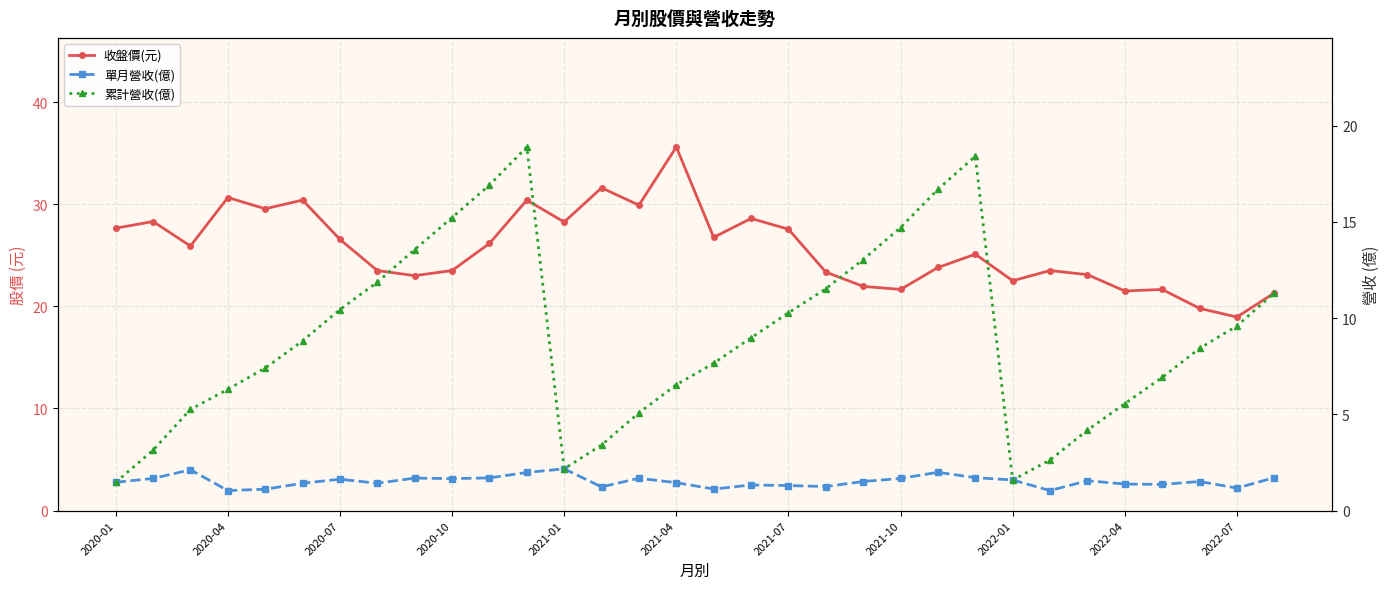

How many lines are shown in the chart?

3